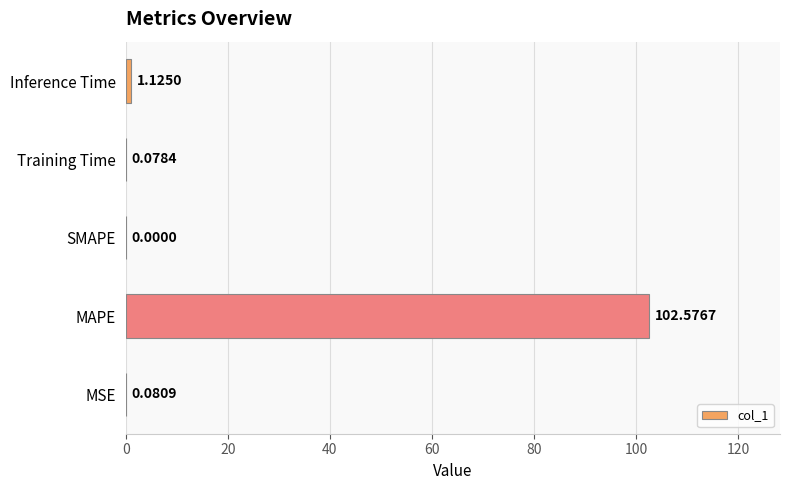

How many distinct data groups are displayed?

1